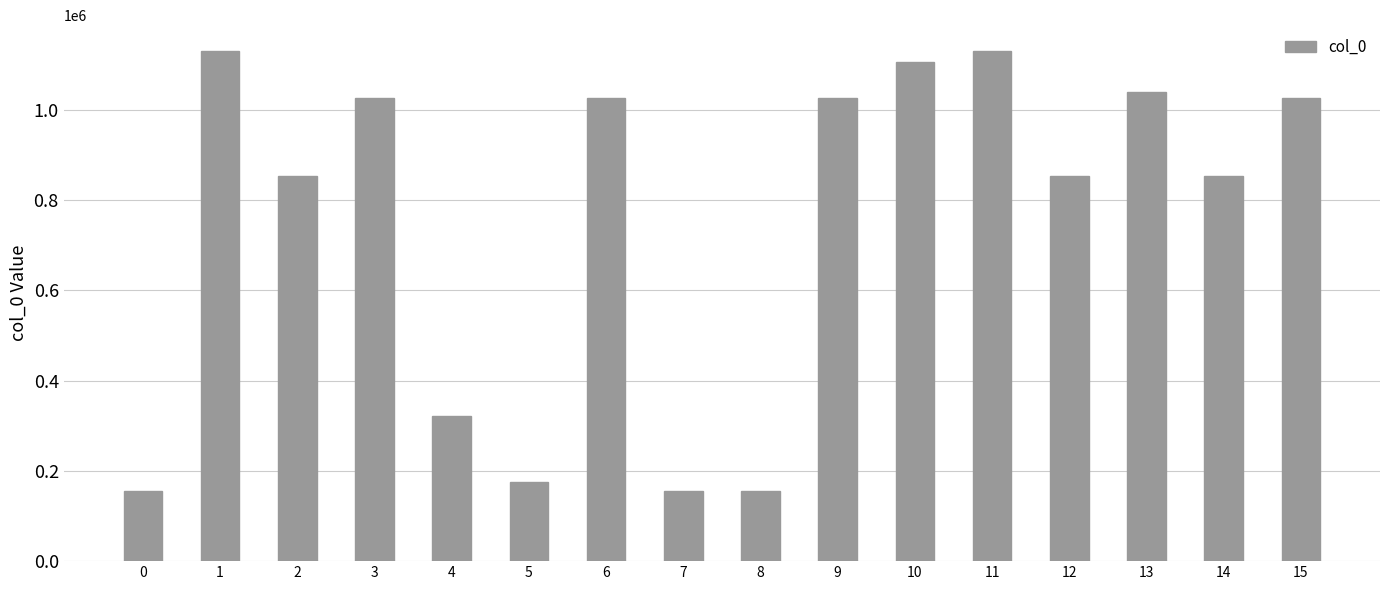

What is the difference between the maximum and minimum values?

976071